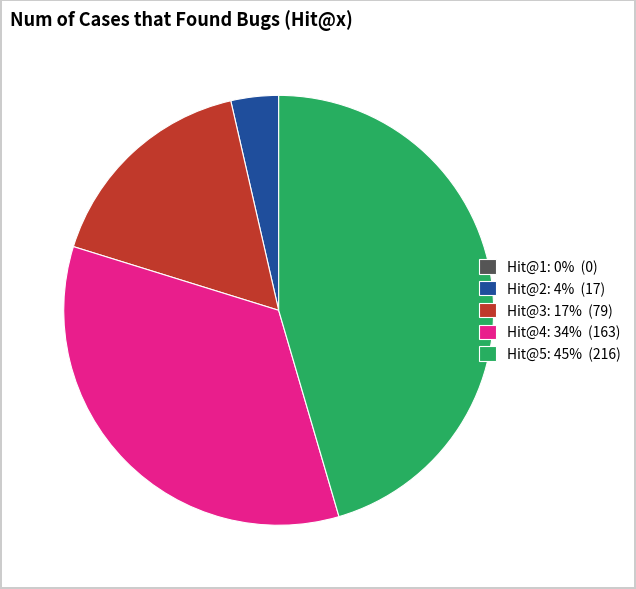

The Hit@4: 34% (163) slice represents 34% of the pie. True or false?

True